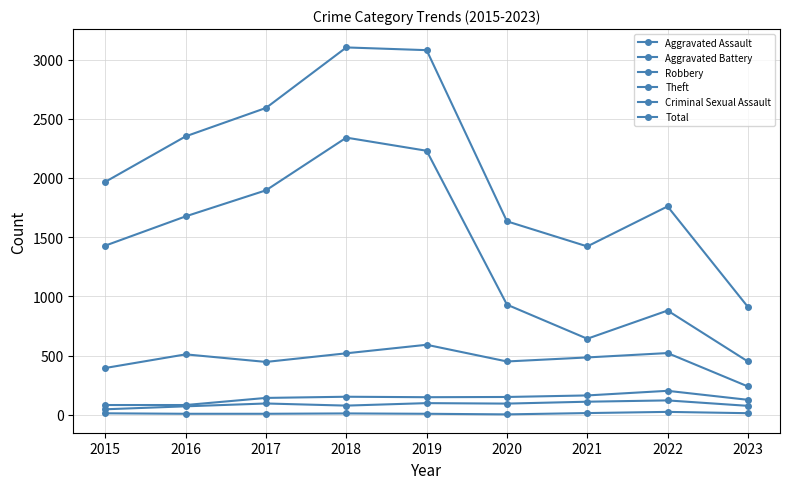

How many series are shown in this chart?

6